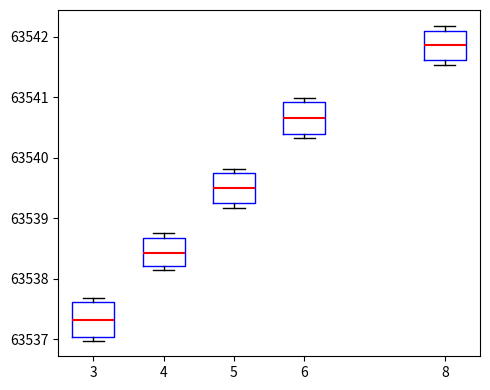

Reading left to right, read every box against the y-axis: the position of its median line, the range the box covers, and the ends of its whiskers. The values are not printed on the chart, so give them approximately, as read against the axis.

3: median 63537.3, box 63537.0 to 63537.6, whiskers 63537.0 (just below the box's lower edge) to 63537.7
4: median 63538.4, box 63538.2 to 63538.7, whiskers 63538.1 to 63538.8
5: median 63539.5, box 63539.2 to 63539.8, whiskers 63539.2 (just below the box's lower edge) to 63539.8 (just above the box's upper edge)
6: median 63540.7, box 63540.4 to 63540.9, whiskers 63540.3 to 63541.0
8: median 63541.9, box 63541.6 to 63542.1, whiskers 63541.5 to 63542.2